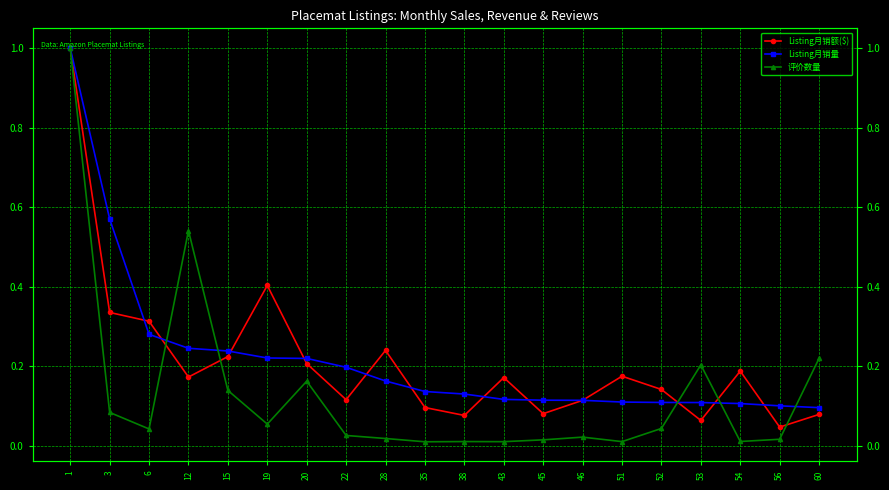

What is the value of the Listing月销量 point at the 14th from the left?

0.1